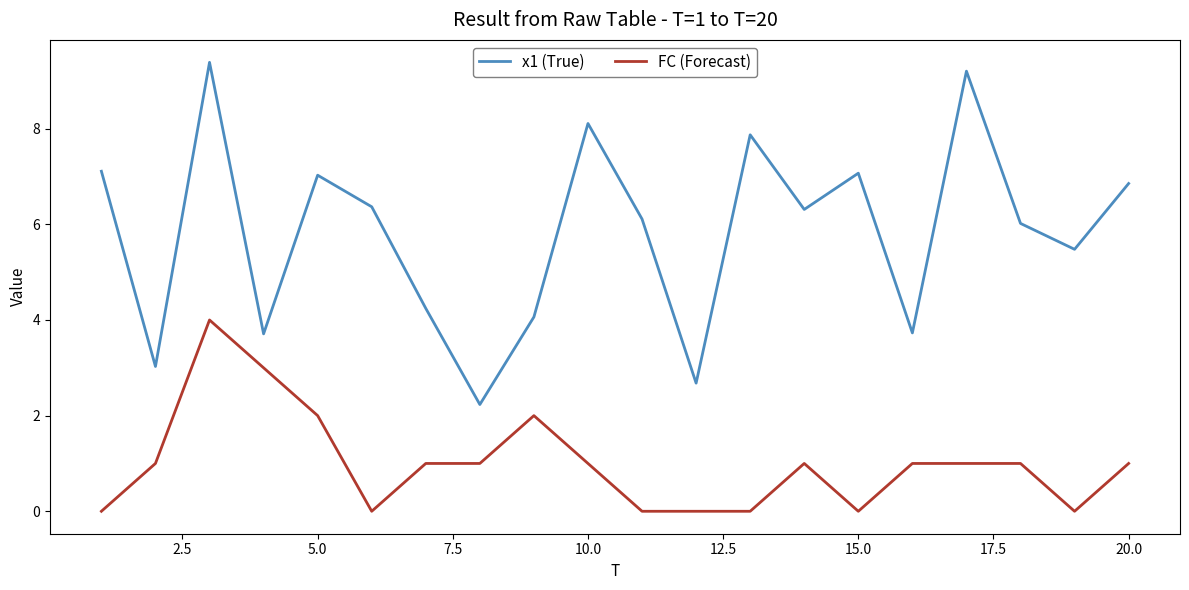

What is the minimum value for x1 (True)?

2.2